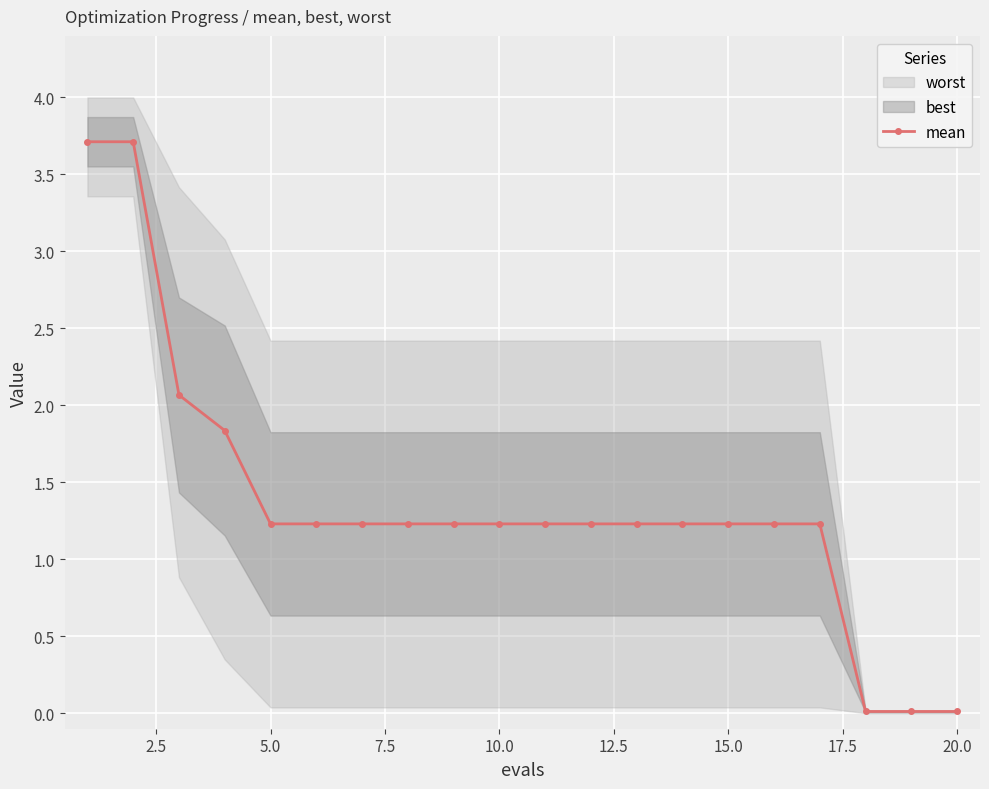

What is the highest value of the mean series?

3.7